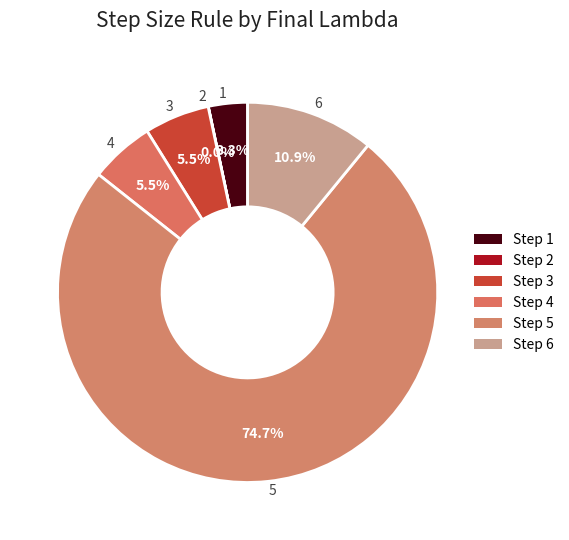

Rank the categories by value from highest to lowest.

5, 6, 3, 4, 1, 2